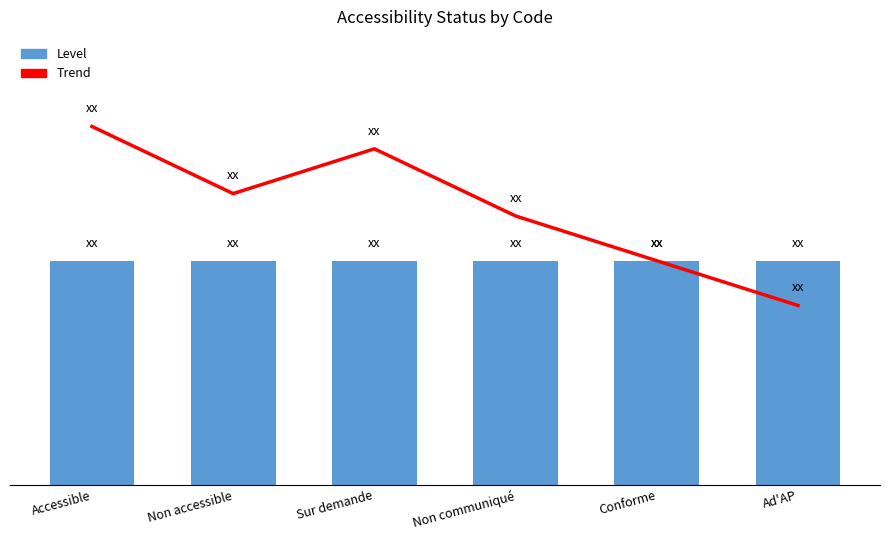

Which has a higher value, Conforme or Non accessible?

Non accessible